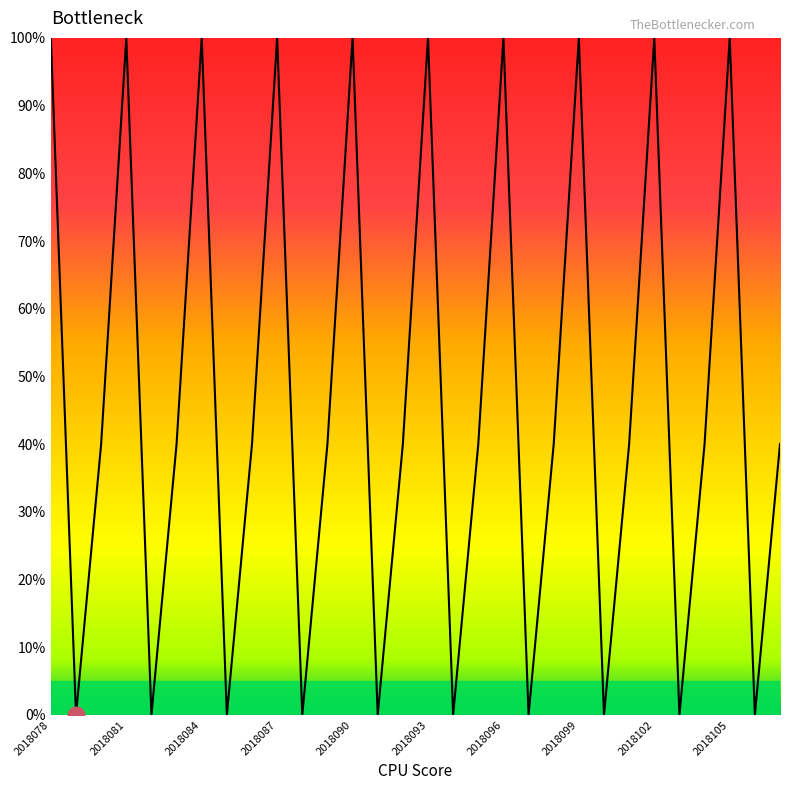

Reading right to left, extract all data points from this chart.

40	0	100	40	0	100	40	0	100	40	0	100	40	0	100	40	0	100	40	0	100	40	0	100	40	0	100	40	0	100